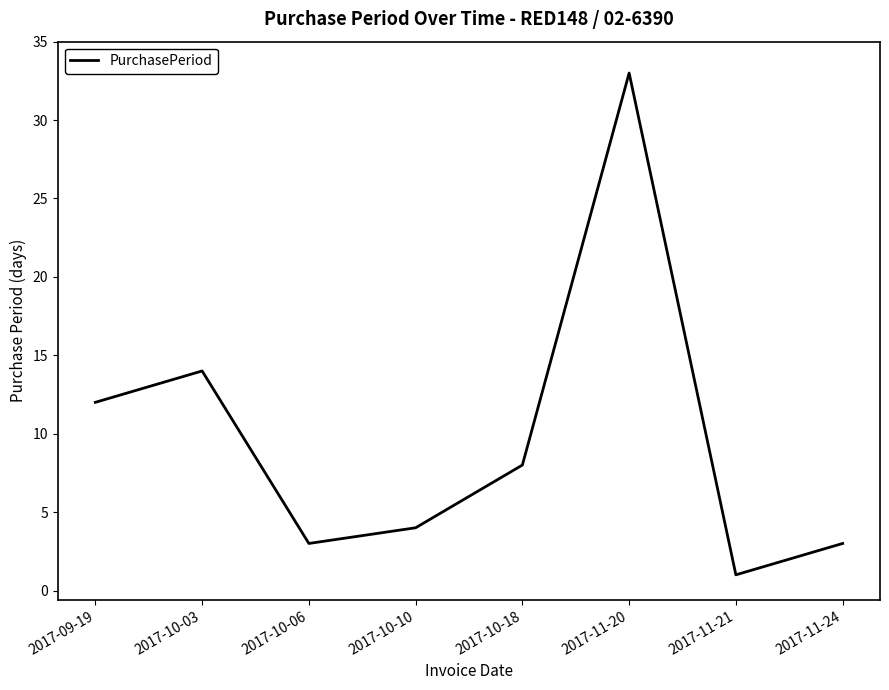

How many values are below 8?

4